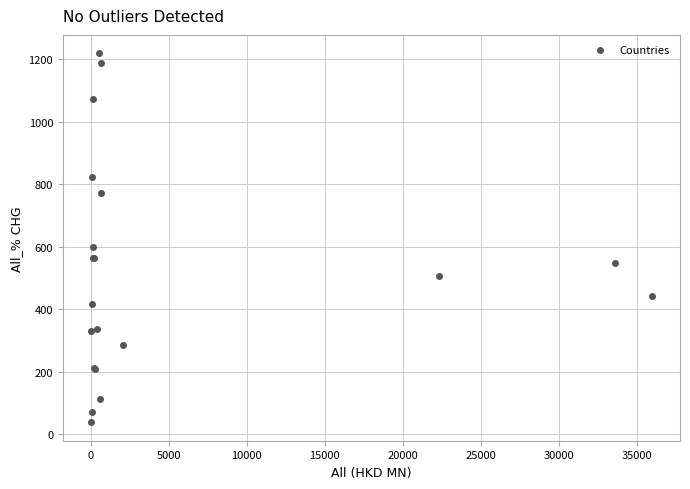

What Y value in the scatter plot is closest to 628?

599.9